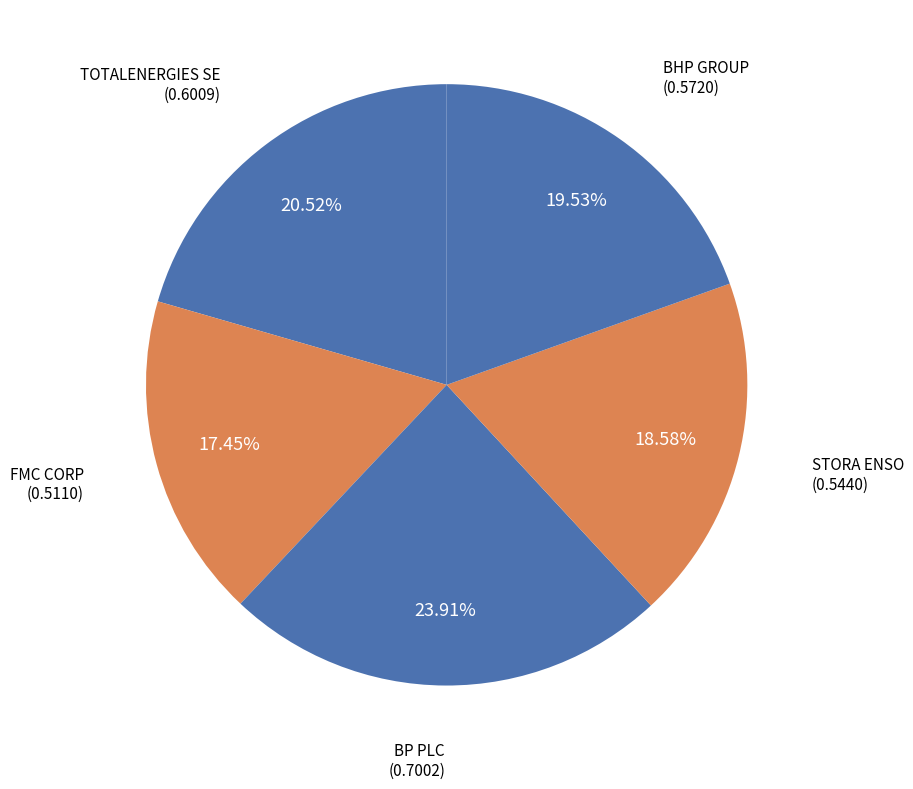

How many slices are in this pie chart?

5